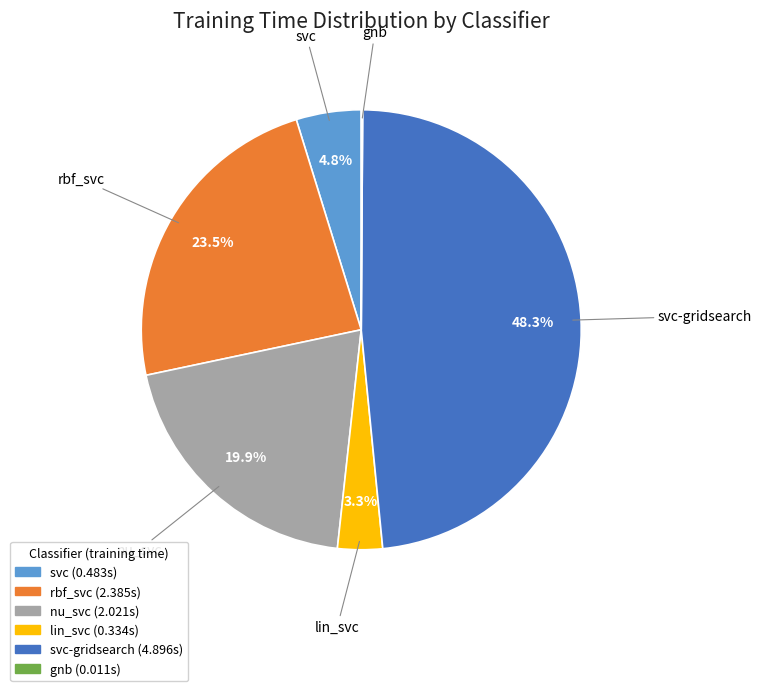

Which has a higher value, svc-gridsearch or svc?

svc-gridsearch